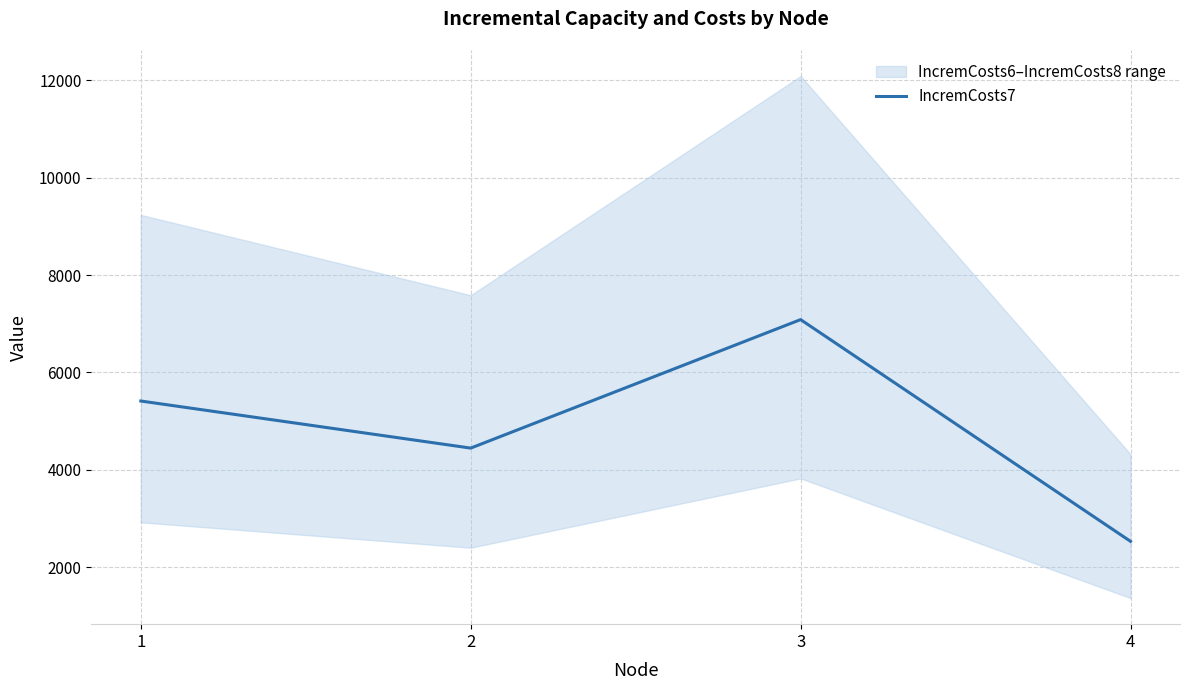

Does the chart display data point markers on the line(s)?

No